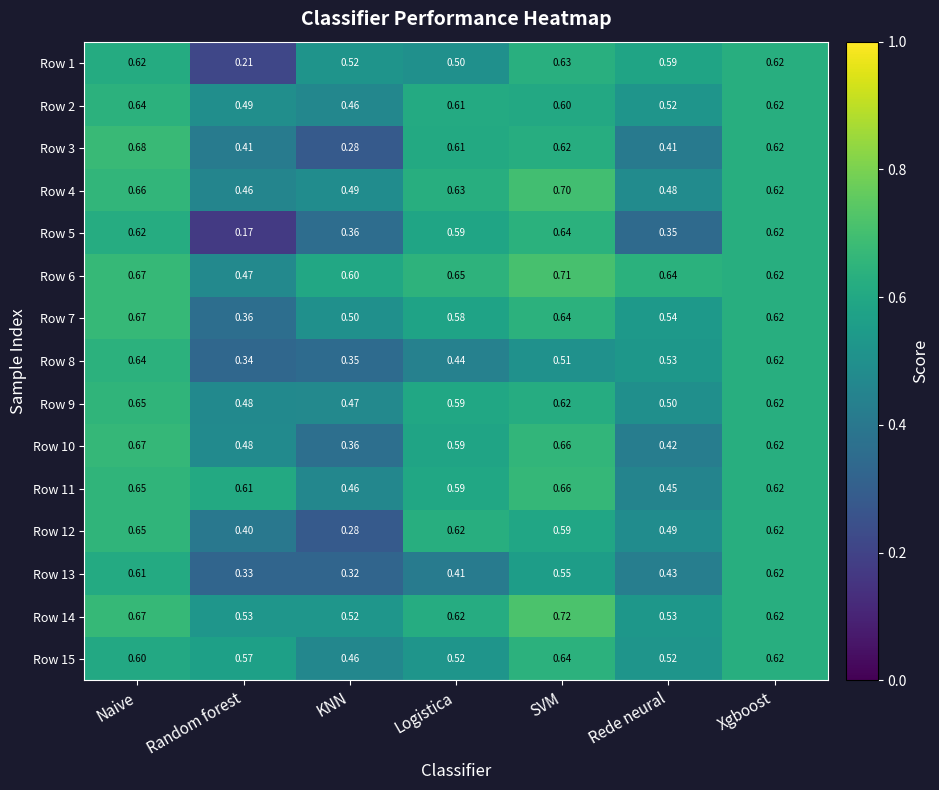

Which category has the highest value across all series?

SVM